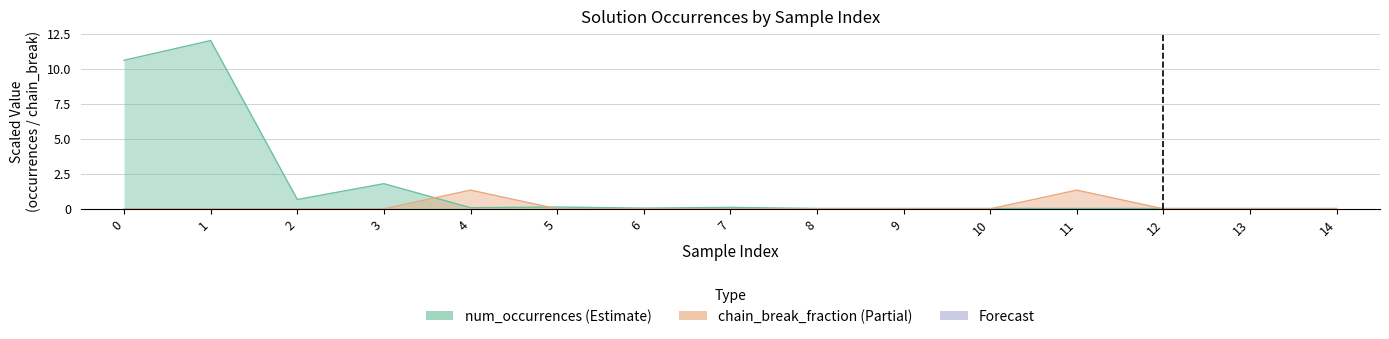

Reading left to right, list all the values displayed in this chart.

num_occurrences: 0=10.6	1=12.0	2=0.7	3=1.8	4=0.1	5=0.1	6=0.1	7=0.1	8=0.0	9=0.0	10=0.0	11=0.0	12=0.0	13=0.0	14=0.0
chain_break_fraction: 0=0.0	1=0.0	2=0.0	3=0.0	4=1.3	5=0.0	6=0.0	7=0.0	8=0.0	9=0.0	10=0.0	11=1.3	12=0.0	13=0.0	14=0.0